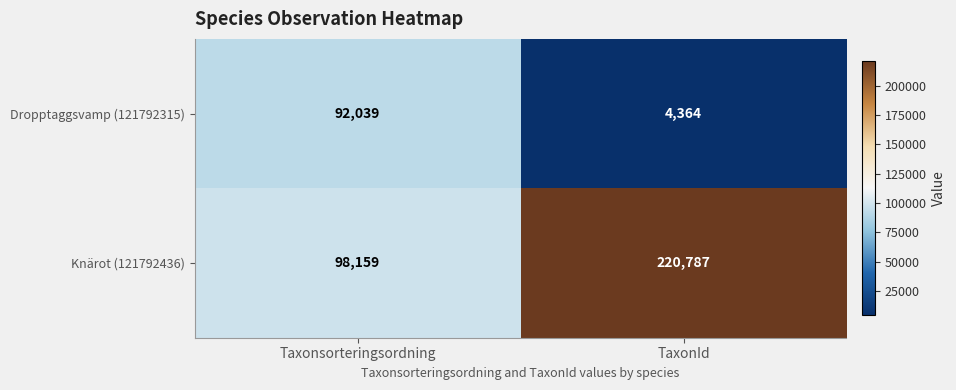

List the series in order of their peak value, highest first.

Knärot (121792436), Dropptaggsvamp (121792315)